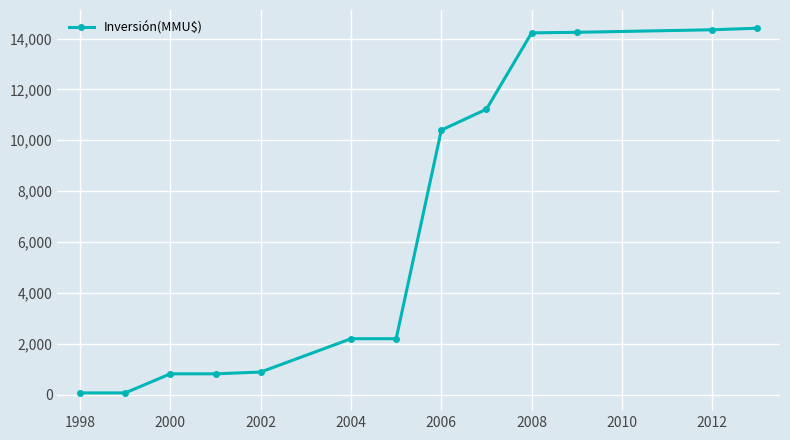

What is the difference between the maximum and minimum values?

14335